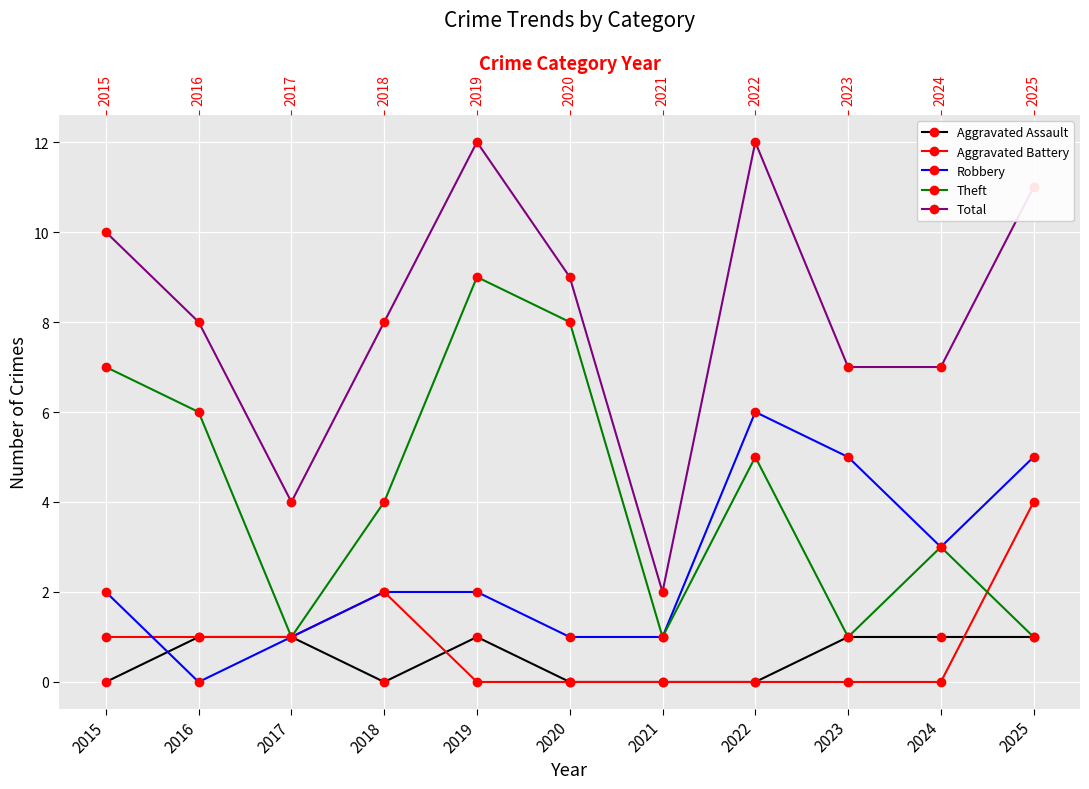

The value of Total at 2024 is 12. True or false?

False